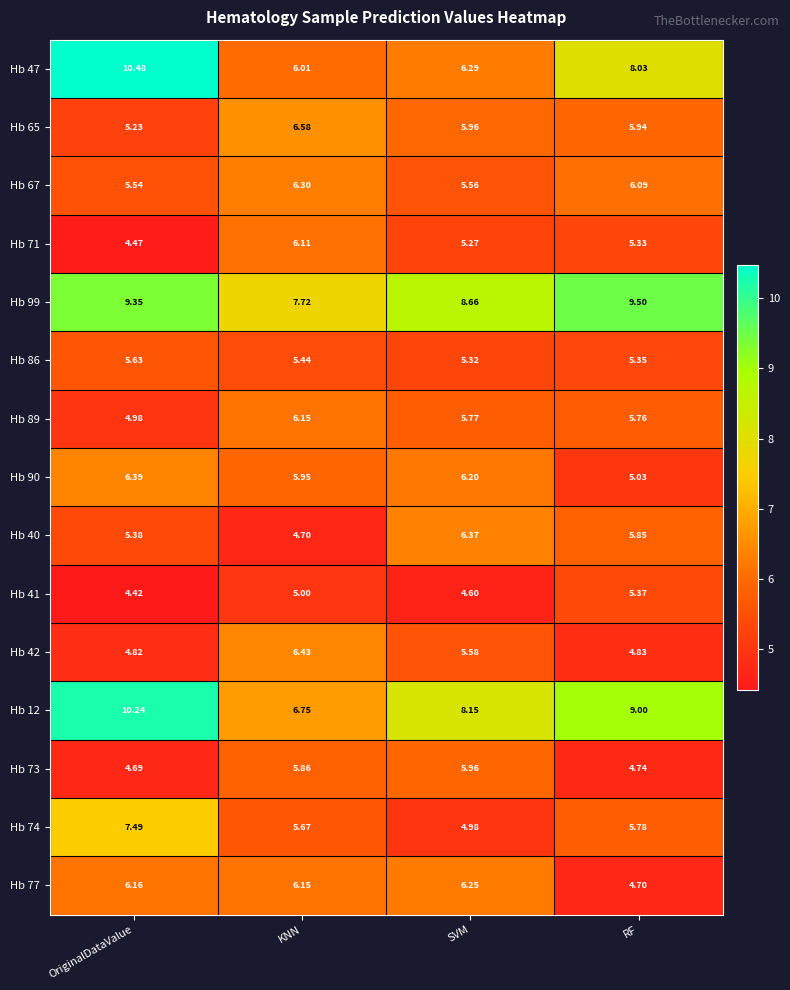

Rank the categories by Hb 73 value from lowest to highest.

OriginalDataValue, RF, KNN, SVM